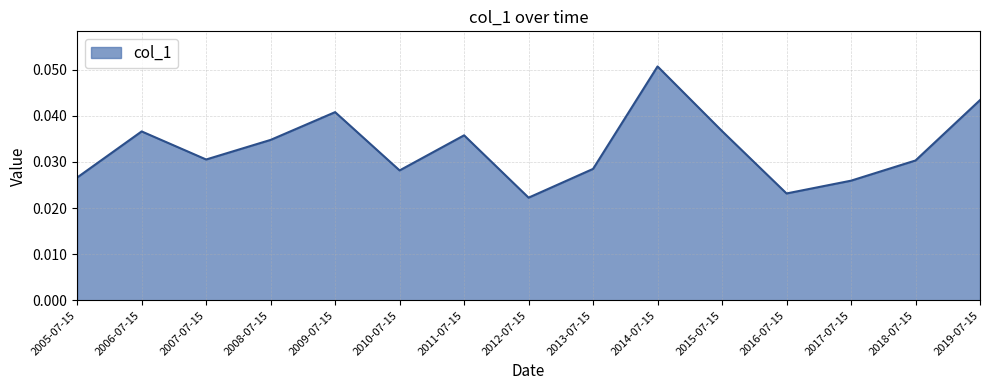

Does the chart have visible grid lines?

Yes